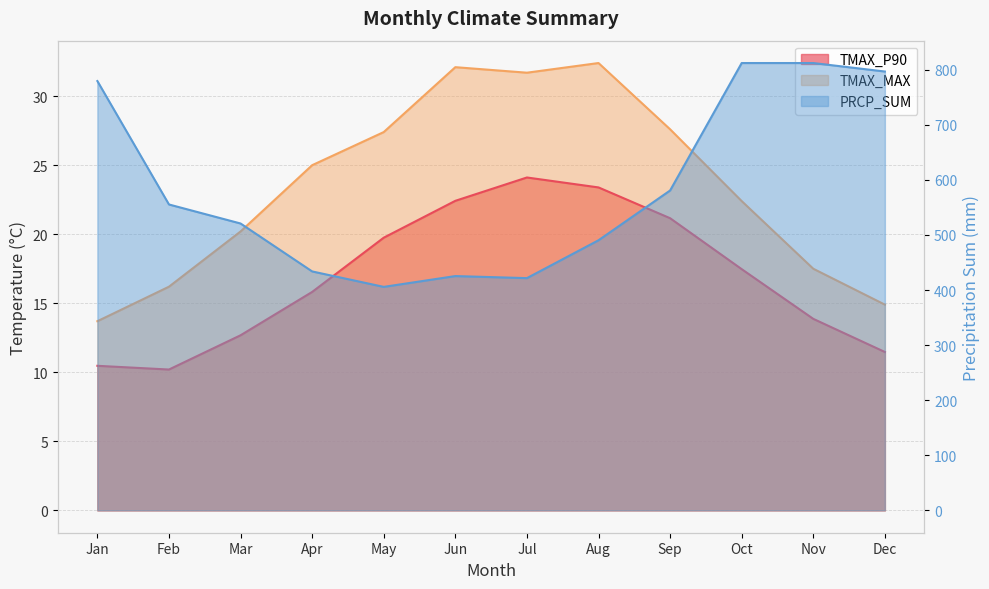

What are all the series names shown in the legend?

TMAX_P90, TMAX_MAX, PRCP_SUM